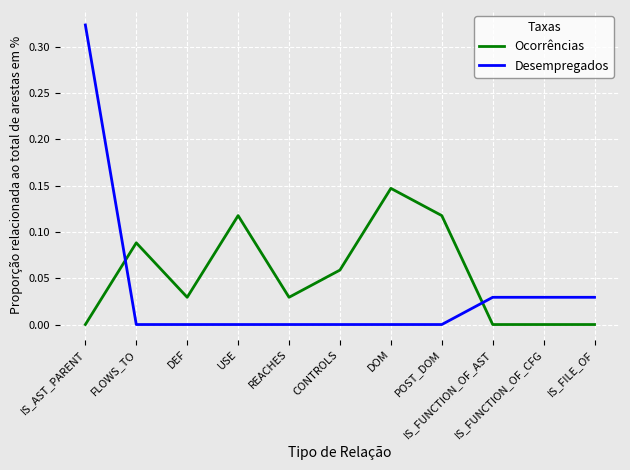

Which series has the largest total across all categories?

Ocorrências